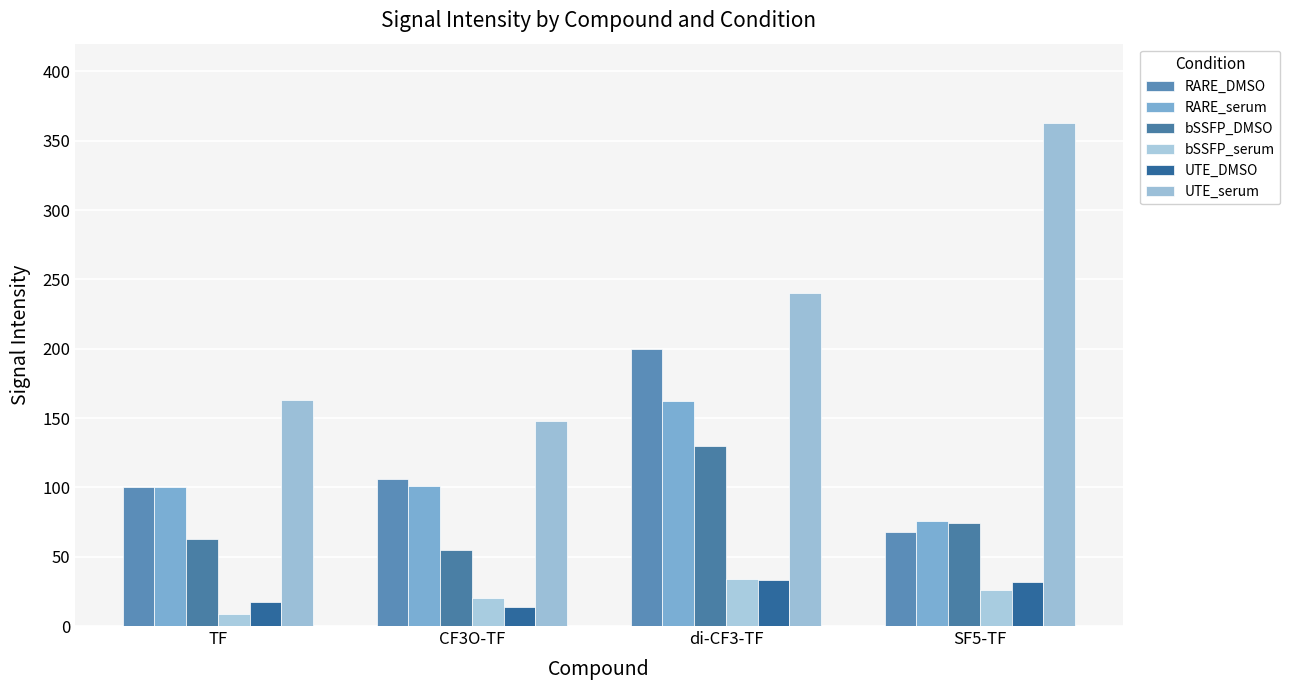

At which label does UTE_DMSO first exceed 32?

di-CF3-TF